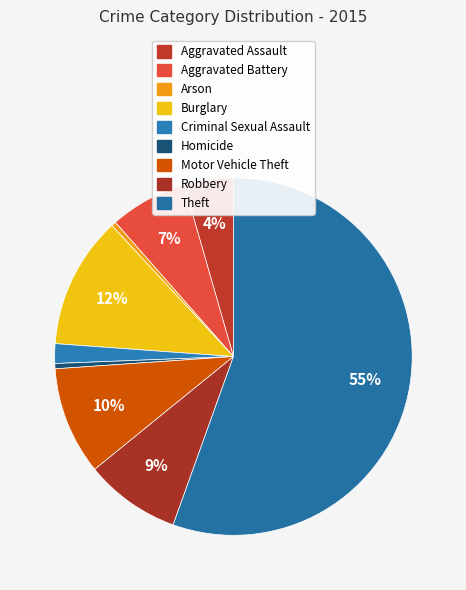

To the nearest percent, what is the difference between the largest and smallest slice percentages?

55%